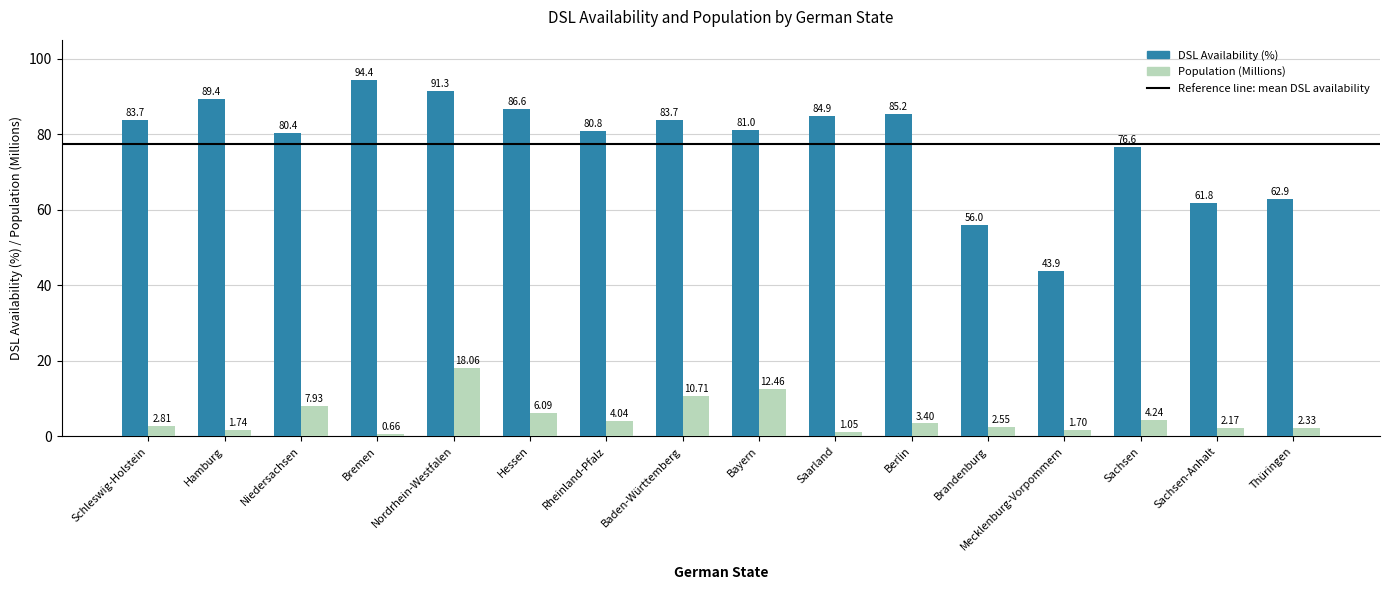

What is the difference between the maximum and second lowest values in the Population (Millions) series?

17.0